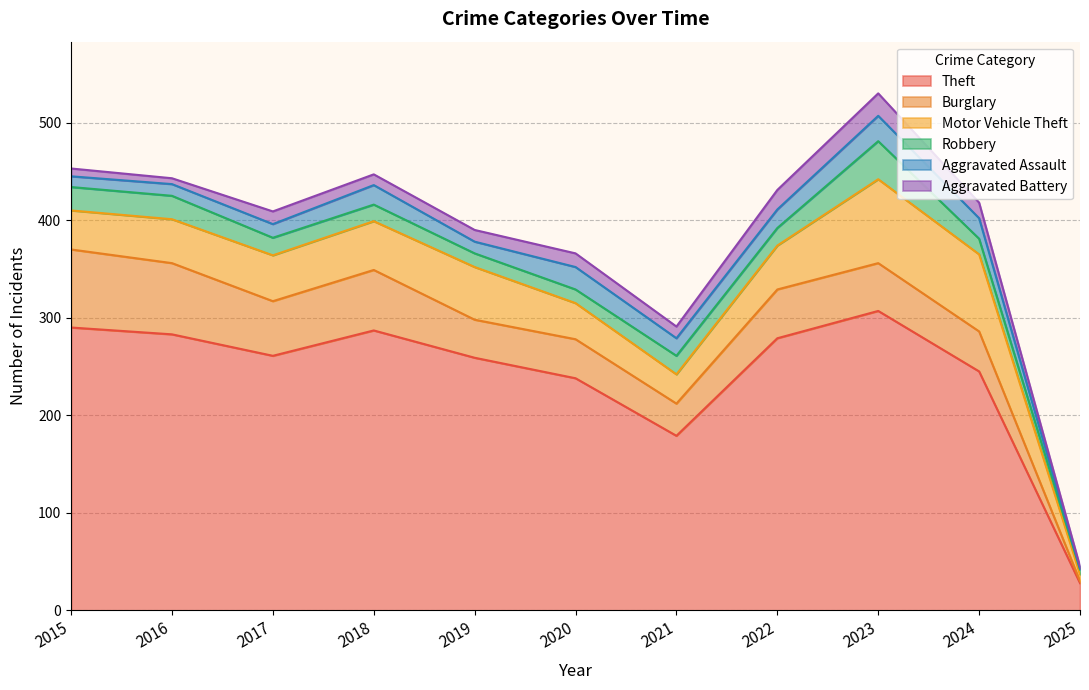

At how many categories does at least one series exceed 83?

10